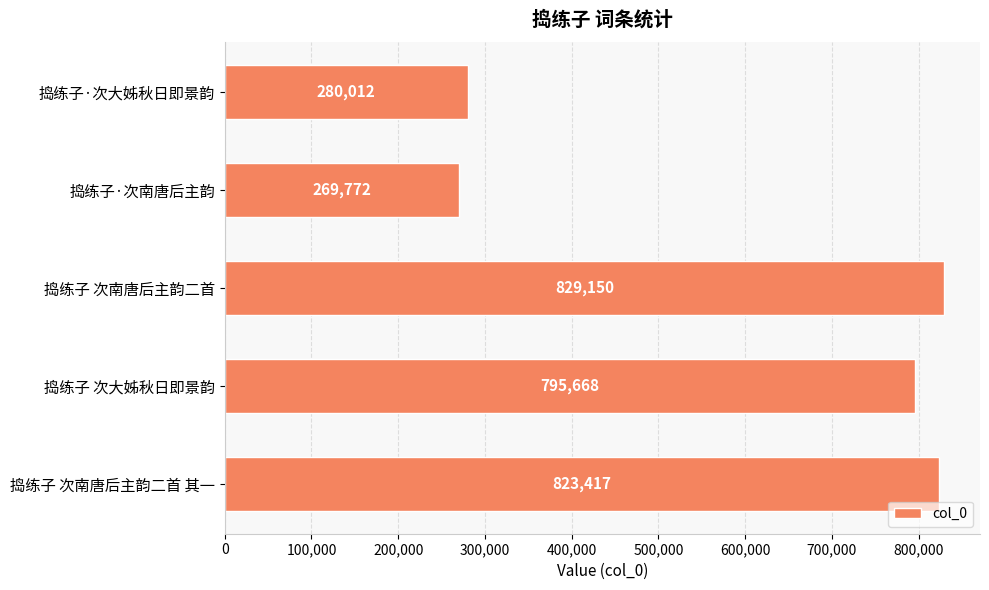

Between 捣练子·次南唐后主韵 and 捣练子 次南唐后主韵二首 其一, which is larger?

捣练子 次南唐后主韵二首 其一